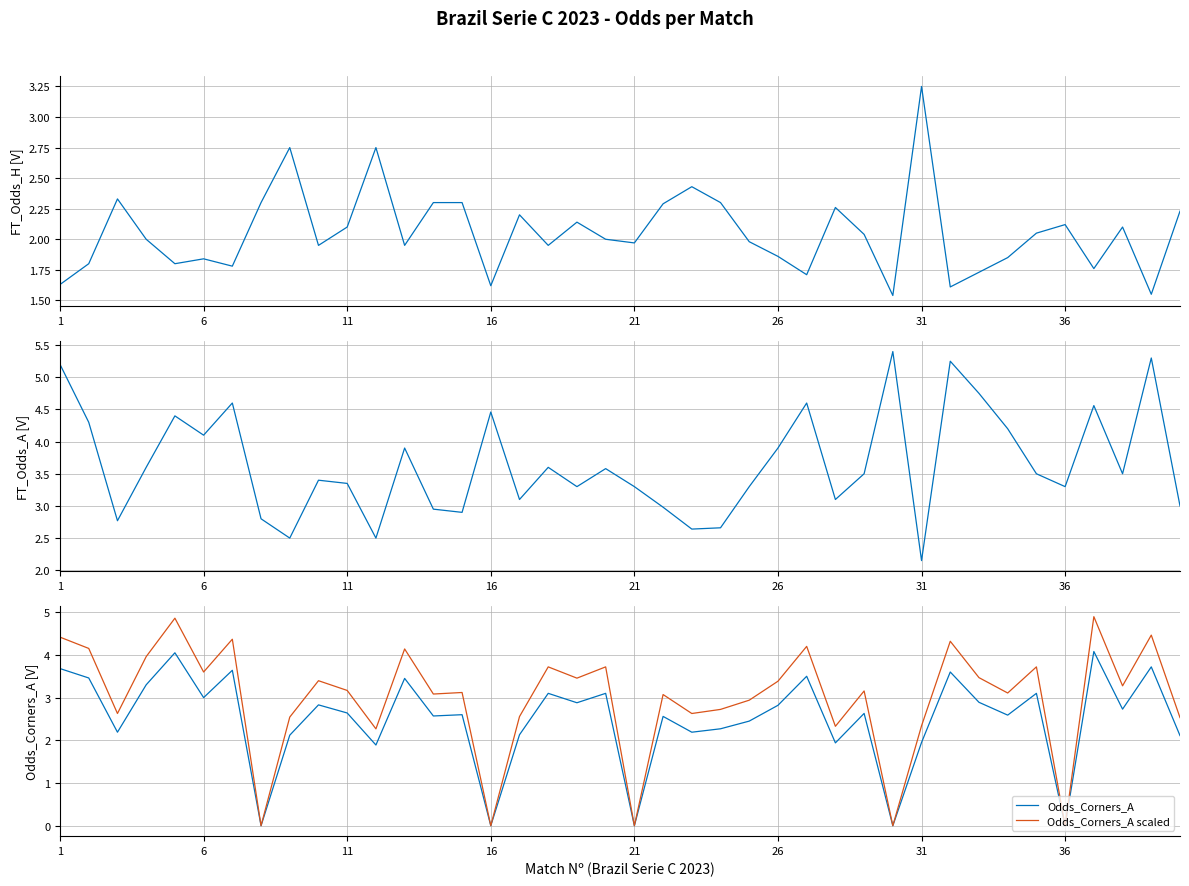

At how many categories does at least one series exceed 3?

33